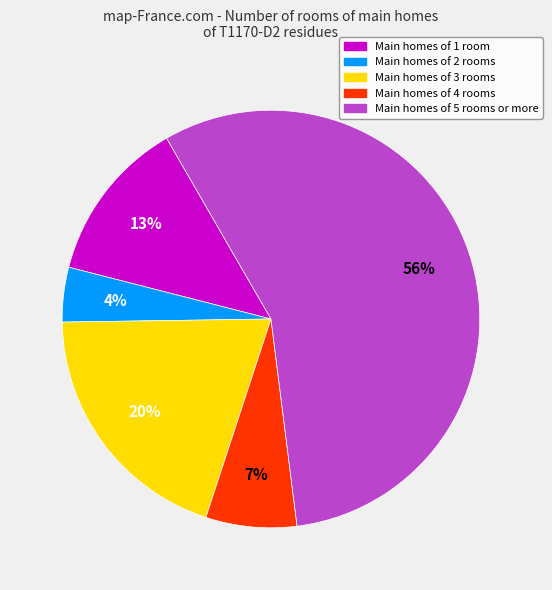

To the nearest percent, what is the difference between the largest and smallest slice percentages?

52%